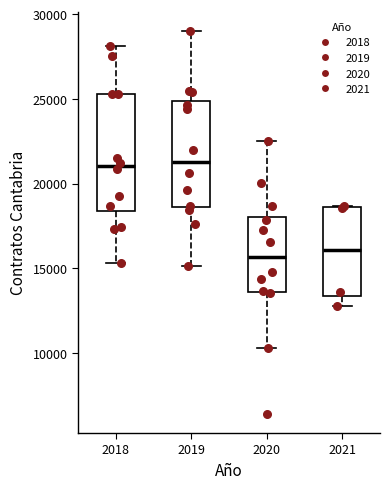

Reading left to right, transcribe this box plot: for each box, give where its median line is, the range the box spans, and where its two whiskers end, as read against the y-axis. The values are not printed on the chart, so give them approximately, as read against the axis.

2018: median 21000, box 18500 to 25500, whiskers 15500 to 28000
2019: median 21500, box 18500 to 25000, whiskers 15000 to 29000
2020: median 15500, box 13500 to 18000, whiskers 10500 to 22500
2021: median 16000, box 13500 to 18500, whiskers 13000 to 18500